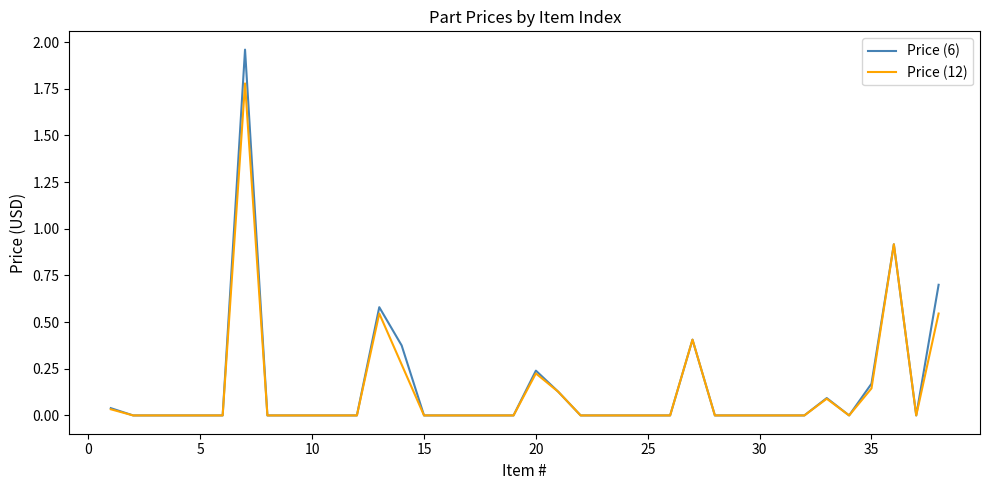

What is the highest value of the Price (12) series?

1.8